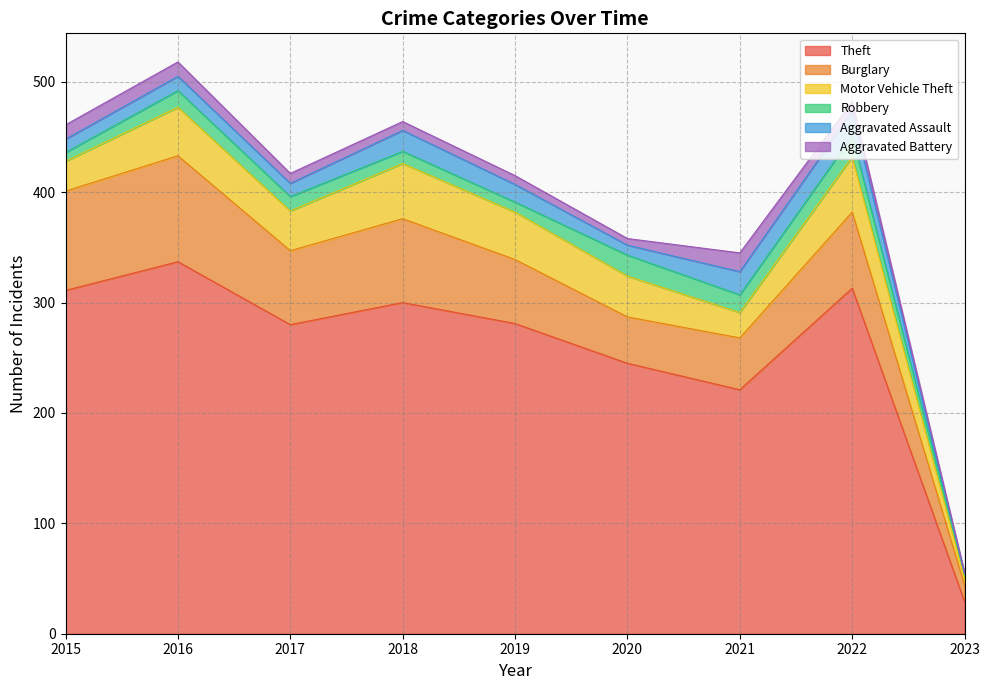

True or false: Aggravated Assault and Burglary intersect in this chart.

False